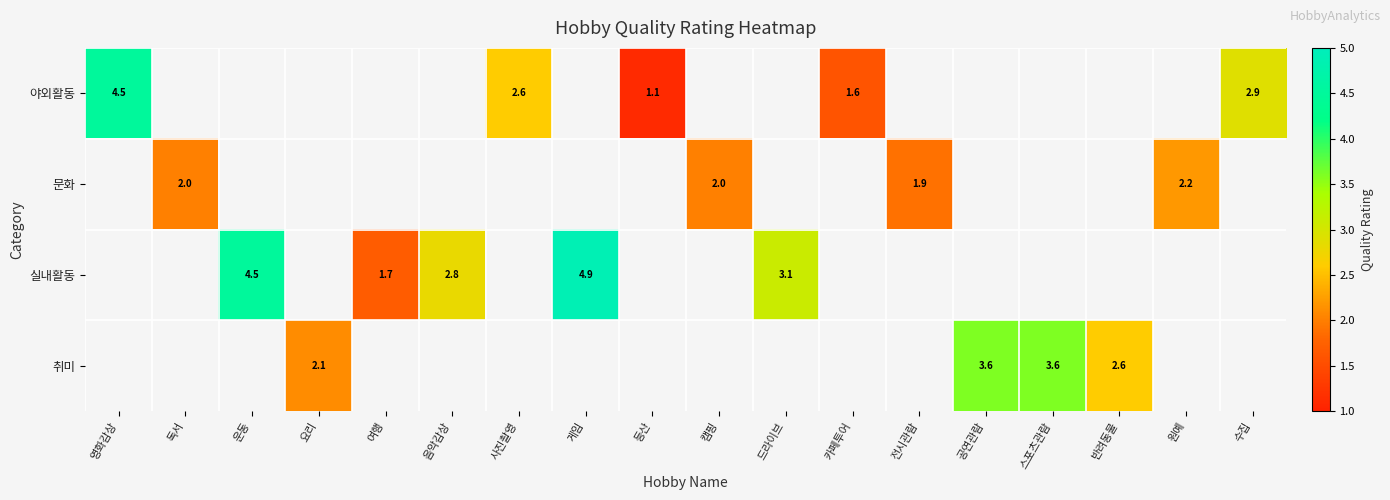

True or false: 야외활동 has a value of 1.1 at 등산.

True